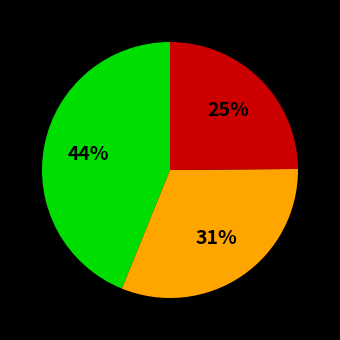

Is there any slice that represents more than half of the pie?

No